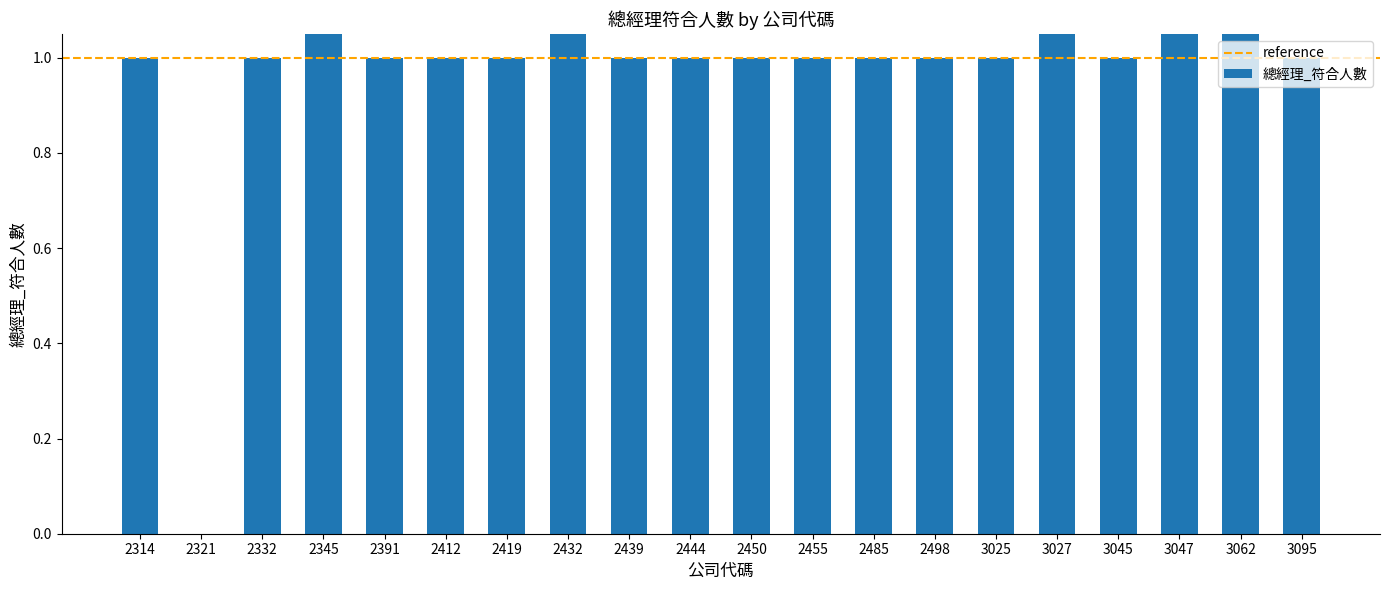

Rank the categories by value from highest to lowest.

2345, 2432, 3027, 3047, 3062, 2314, 2332, 2391, 2412, 2419, 2439, 2444, 2450, 2455, 2485, 2498, 3025, 3045, 3095, 2321